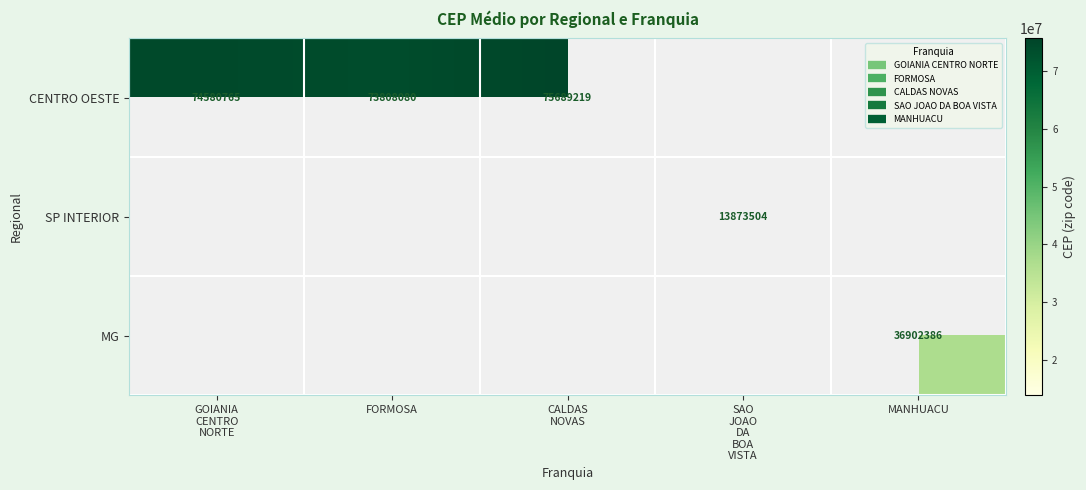

Between GOIANIA
CENTRO
NORTE and SAO
JOAO
DA
BOA
VISTA, which is larger?

GOIANIA
CENTRO
NORTE